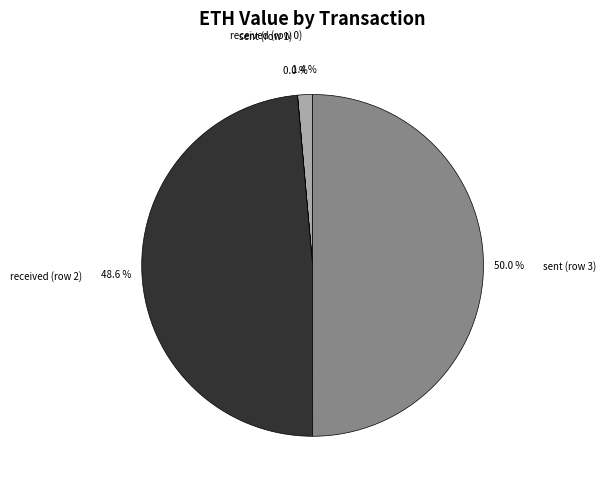

What is the ratio of the value at sent (row 3) to the value at received (row 2)?

1.0